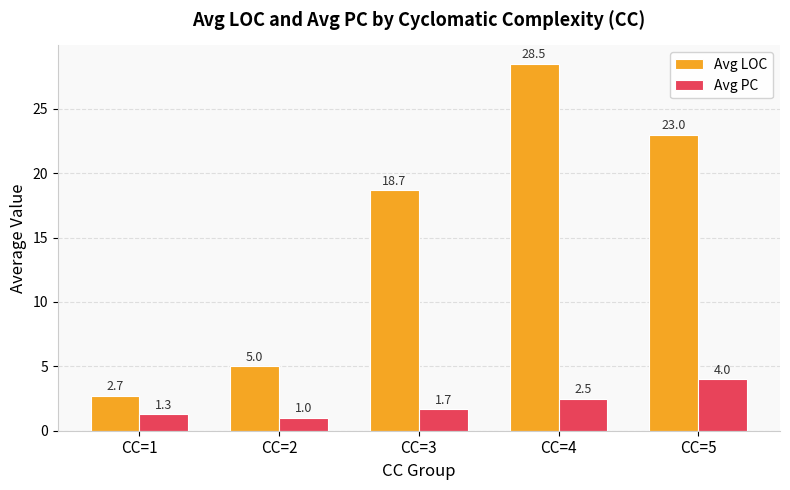

Rank the series by their average value, from lowest to highest.

Avg PC, Avg LOC